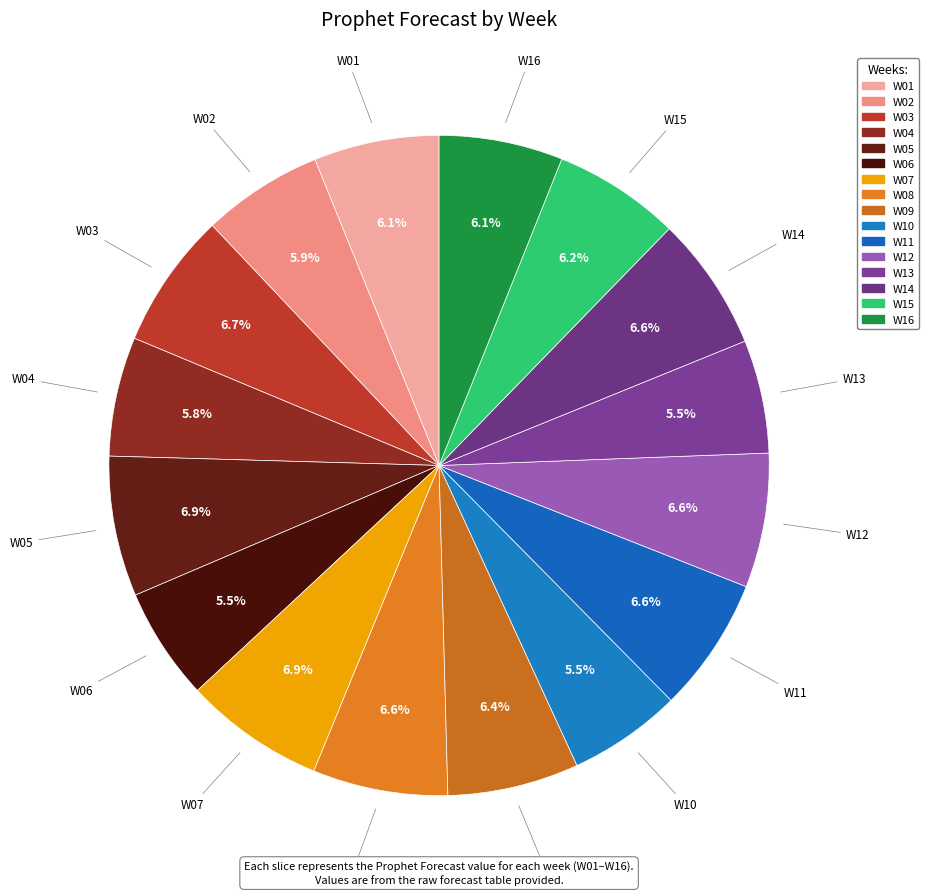

The W01 slice represents 6% of the pie. True or false?

True